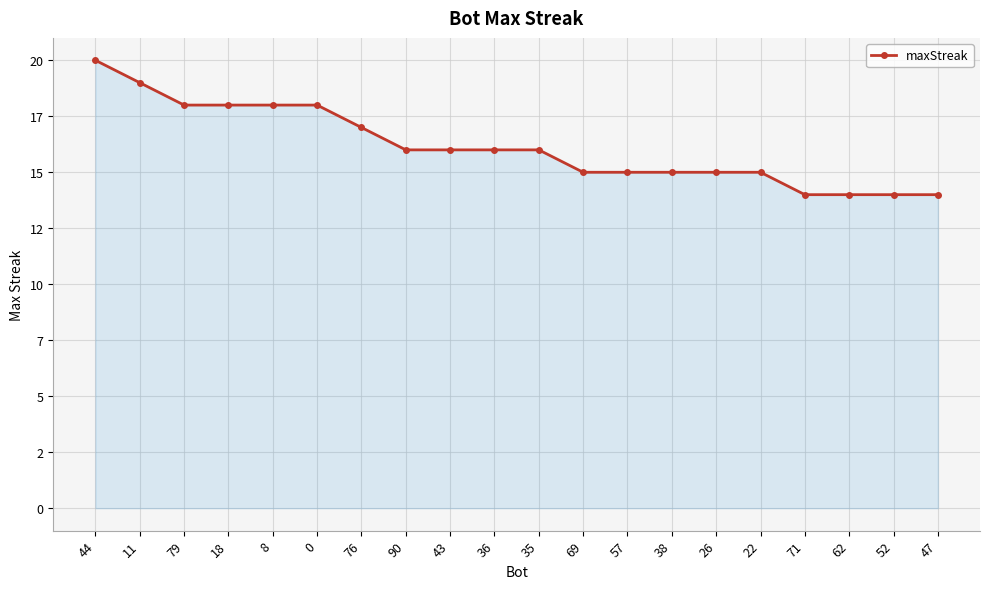

Read the value at 35.

16